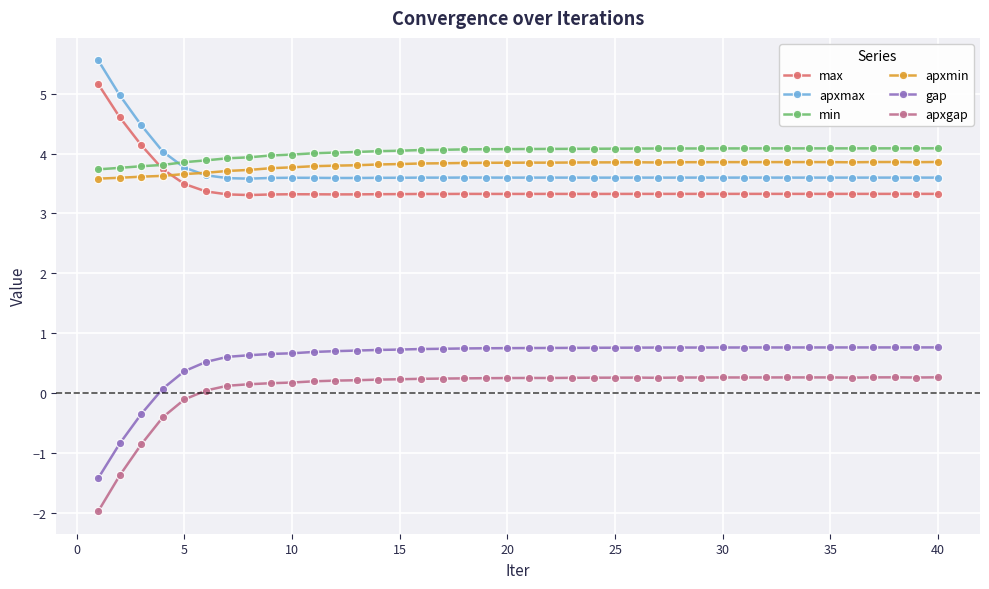

True or false: apxmax and apxgap cross at least once.

False